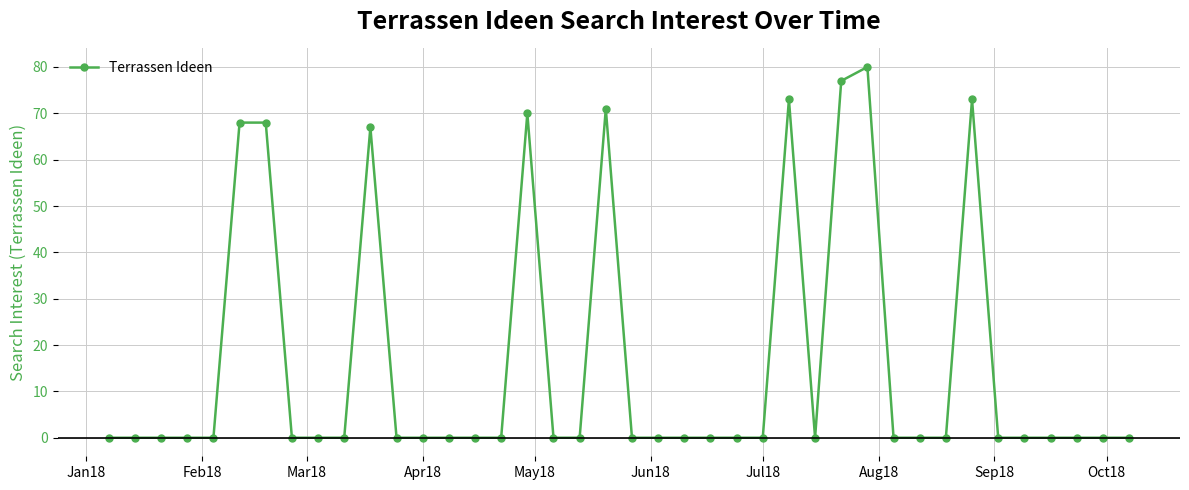

What is the value of the 11th point from the left?

67